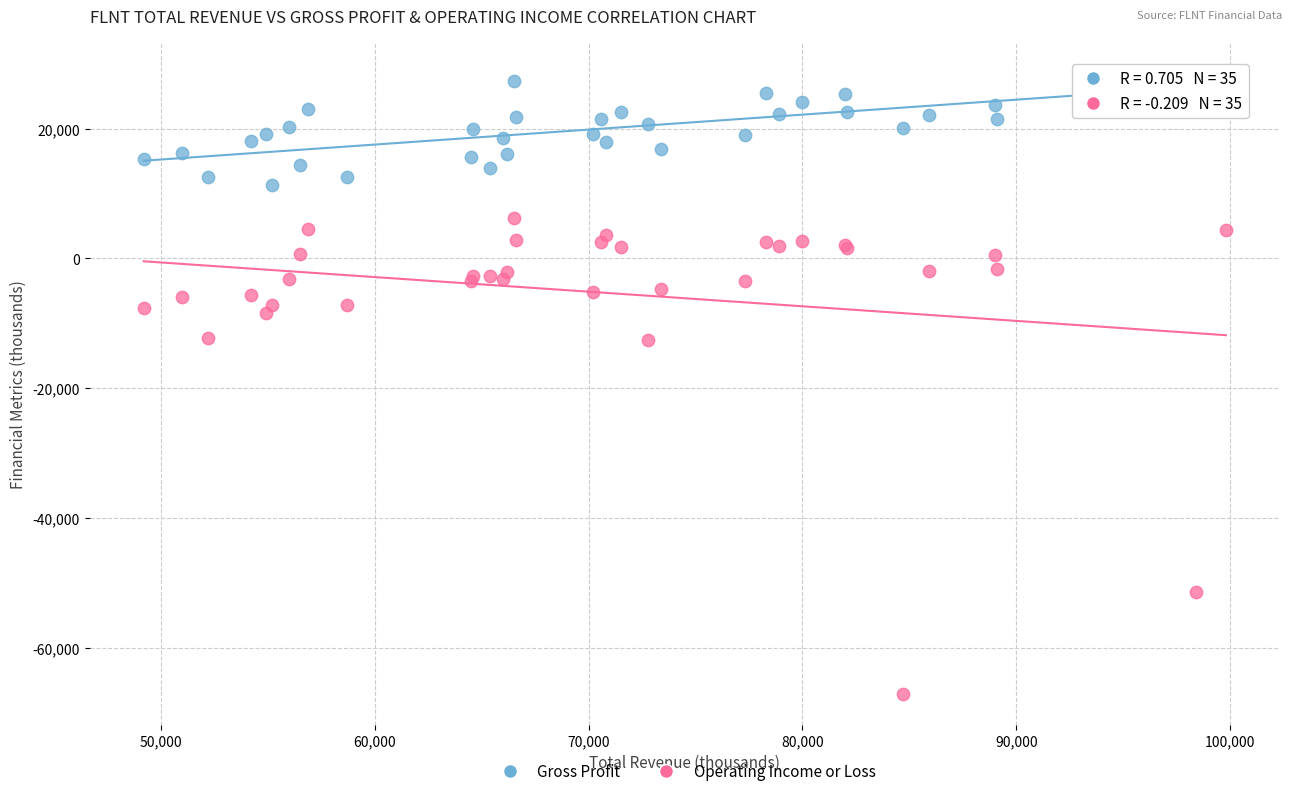

Which series reaches the minimum Y coordinate?

Operating Income or Loss